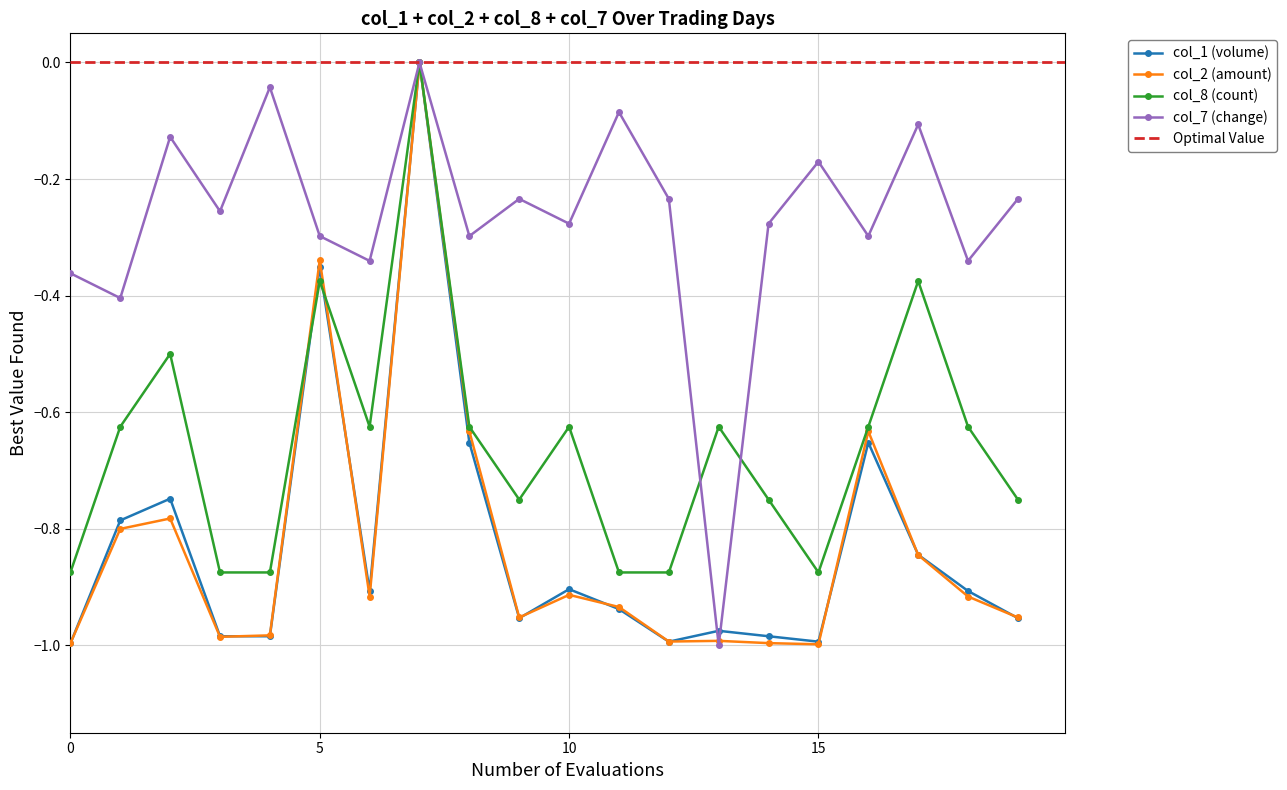

Is this an area chart (filled region under the line)?

No